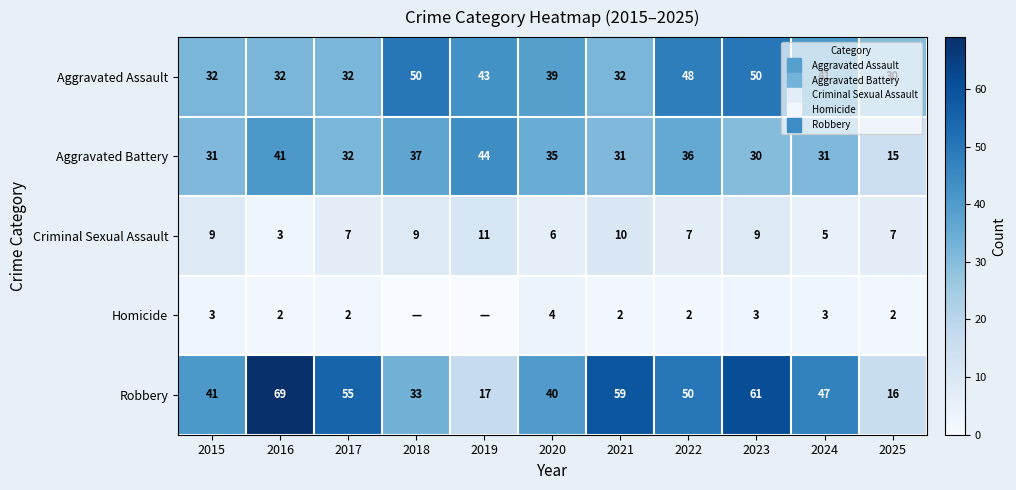

Which category has the lowest value in the Aggravated Battery series?

2025